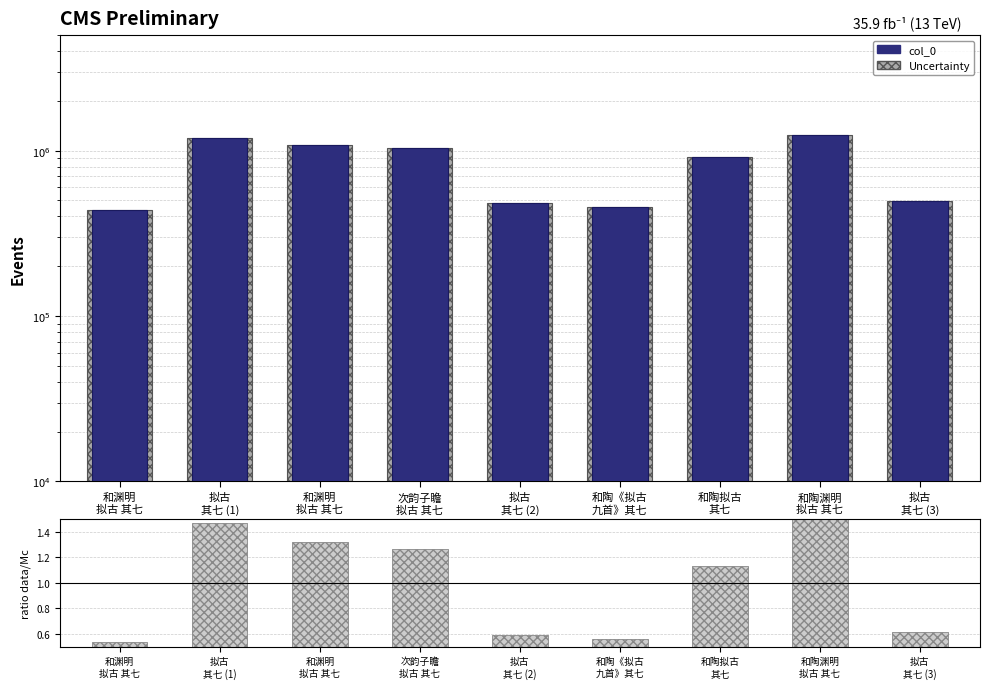

At which category is the sum across all series the highest?

和陶渊明
拟古 其七